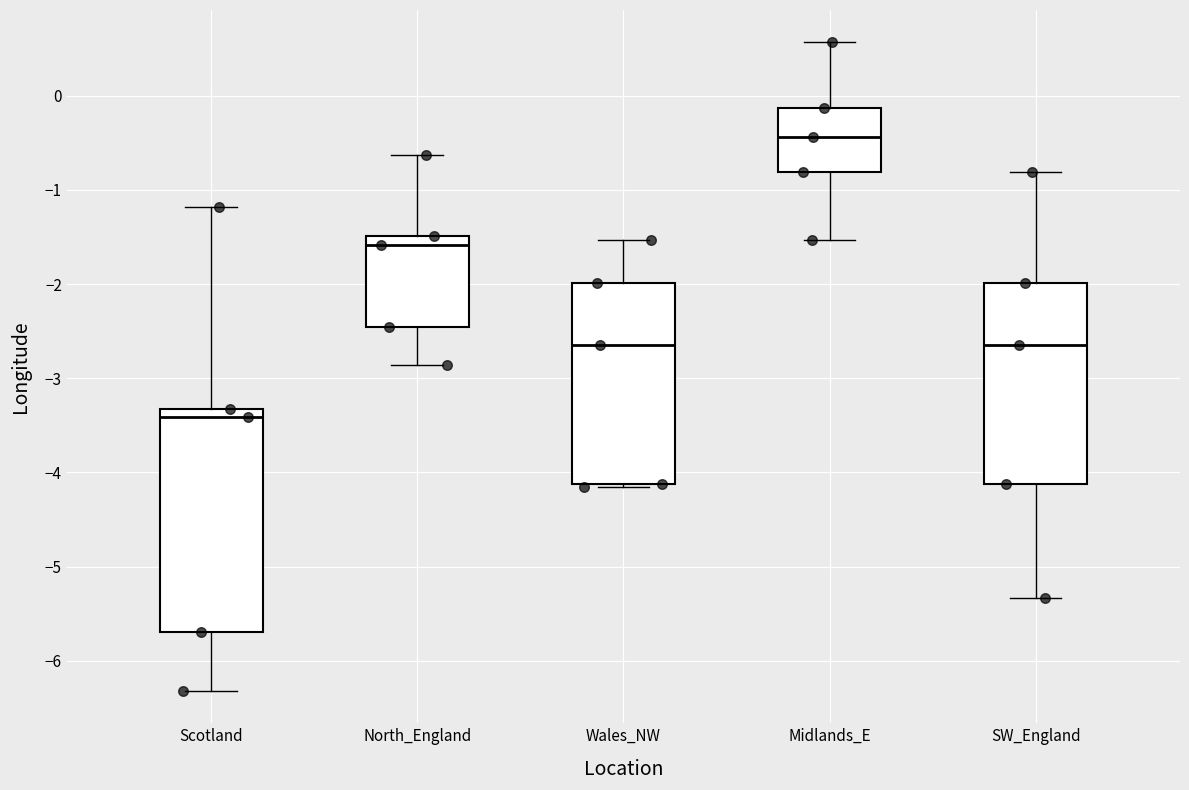

Reading left to right, read every box against the y-axis: the position of its median line, the range the box covers, and the ends of its whiskers. The values are not printed on the chart, so give them approximately, as read against the axis.

Scotland: median -3.4, box -5.7 to -3.3, whiskers -6.3 to -1.2
North_England: median -1.6, box -2.5 to -1.5, whiskers -2.9 to -0.6
Wales_NW: median -2.6, box -4.1 to -2.0, whiskers -4.2 to -1.5
Midlands_E: median -0.4, box -0.8 to -0.1, whiskers -1.5 to 0.6
SW_England: median -2.6, box -4.1 to -2.0, whiskers -5.3 to -0.8